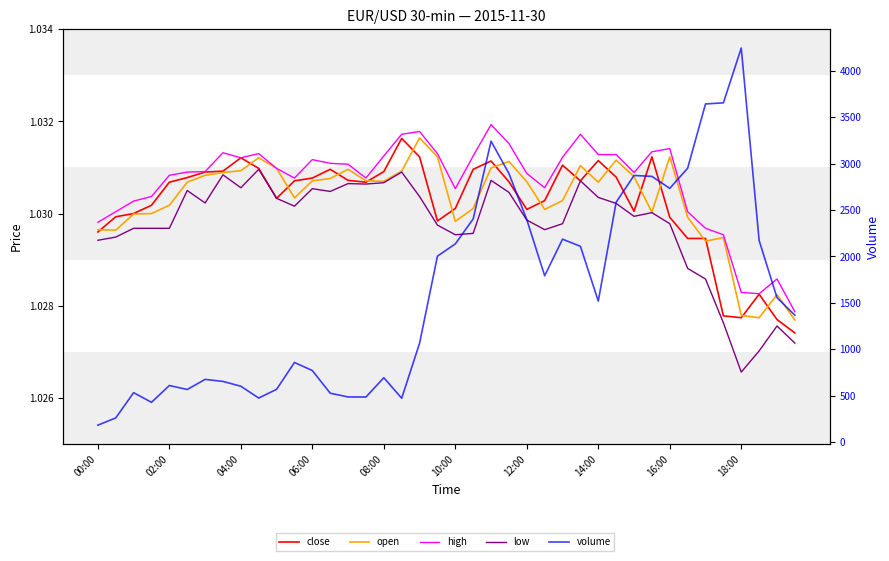

Is it true that high equals 1.0 at 38?

True